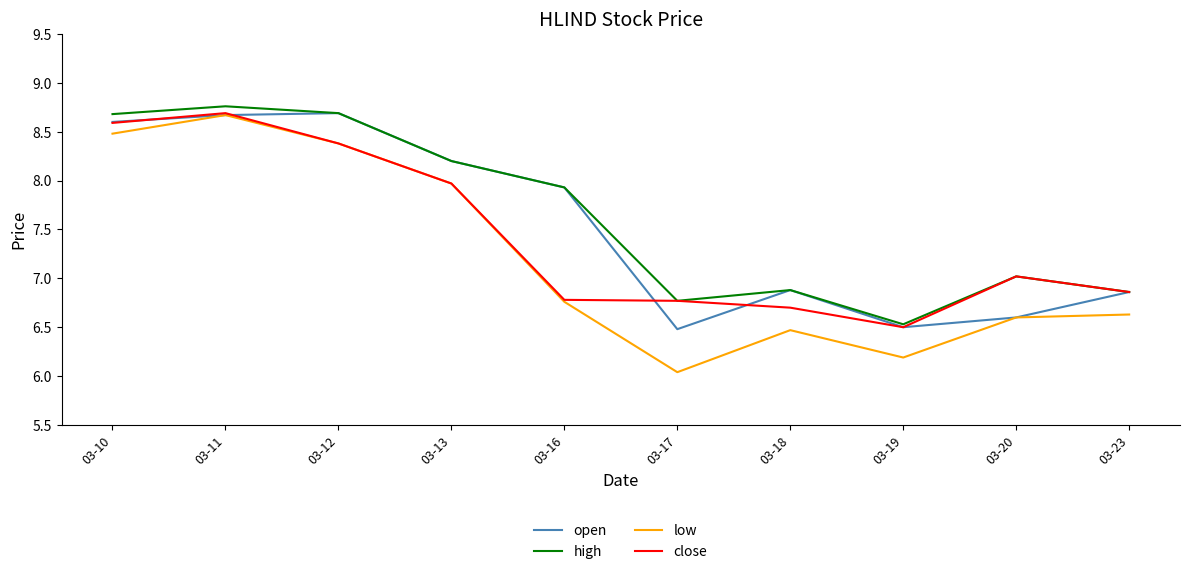

Between 03-20 and 03-23, which series saw the biggest shift?

open